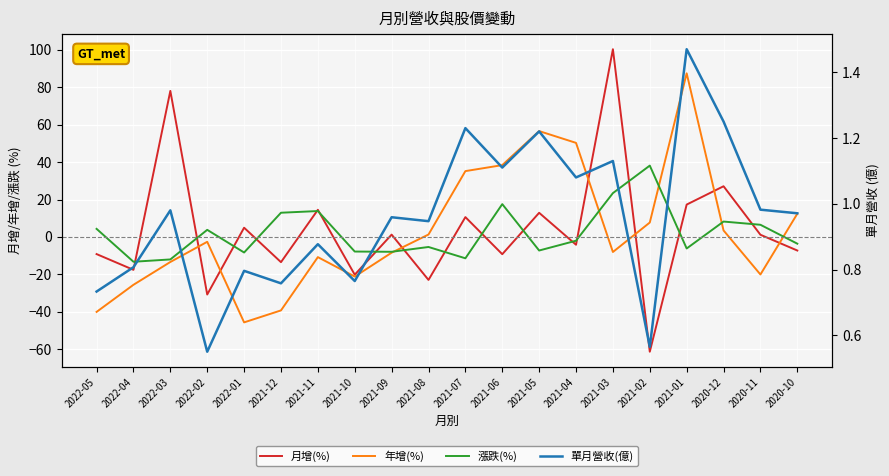

Which label corresponds to the largest value in the chart?

2021-03